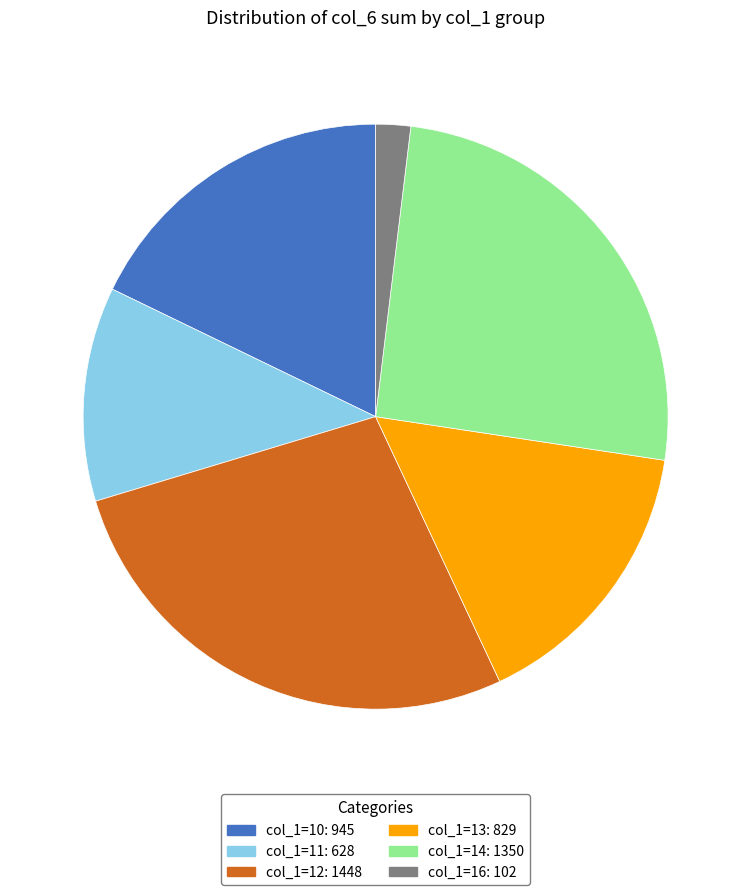

How many segments does this pie chart have?

6